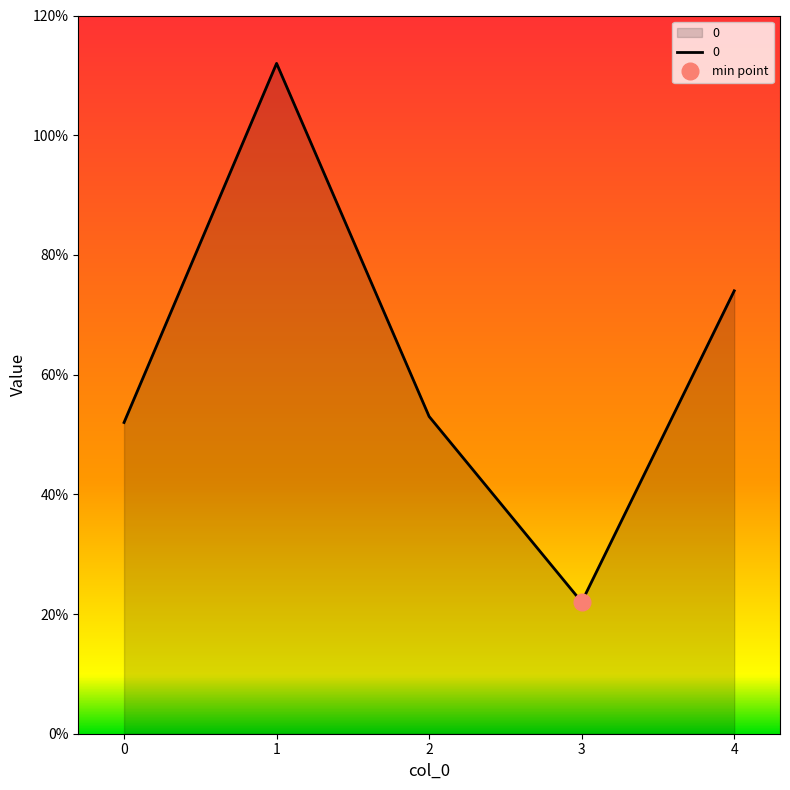

Where does the data first go above 53?

1